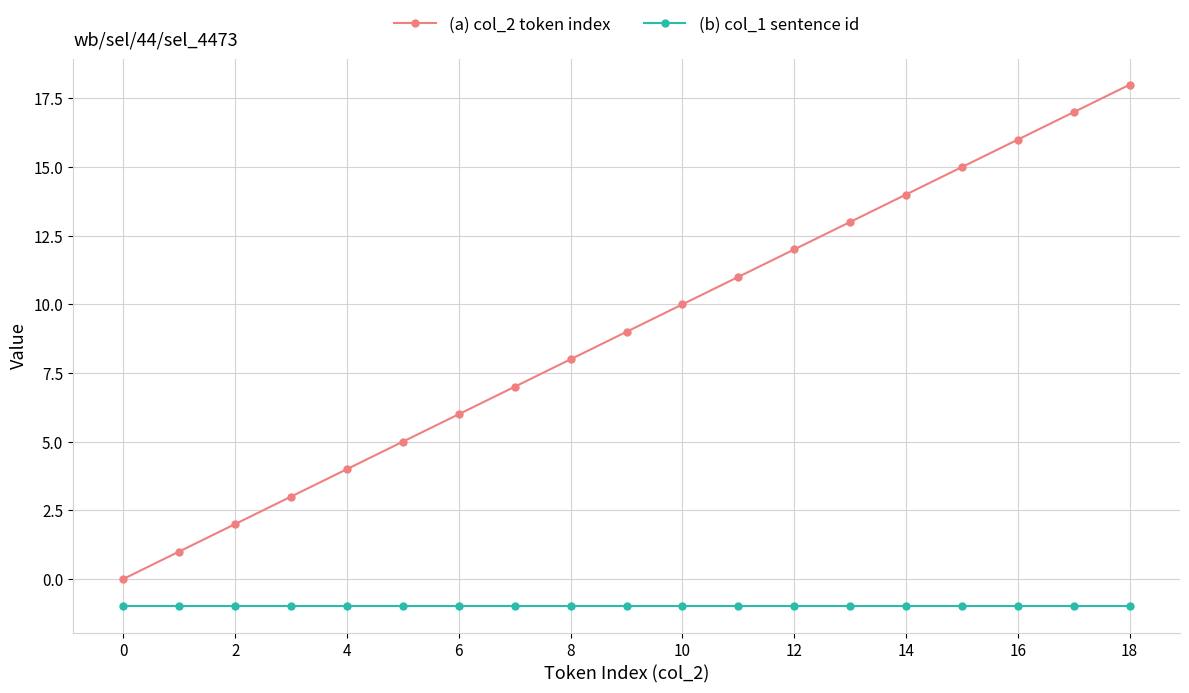

Which series has the largest total across all categories?

(a) col_2 token index